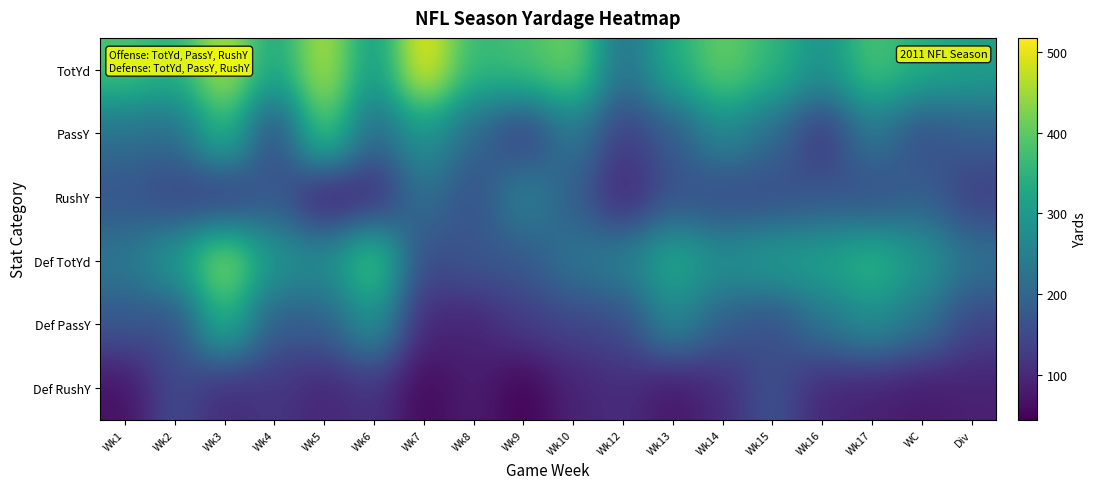

Between Wk2 and Wk8, which is larger?

Wk8